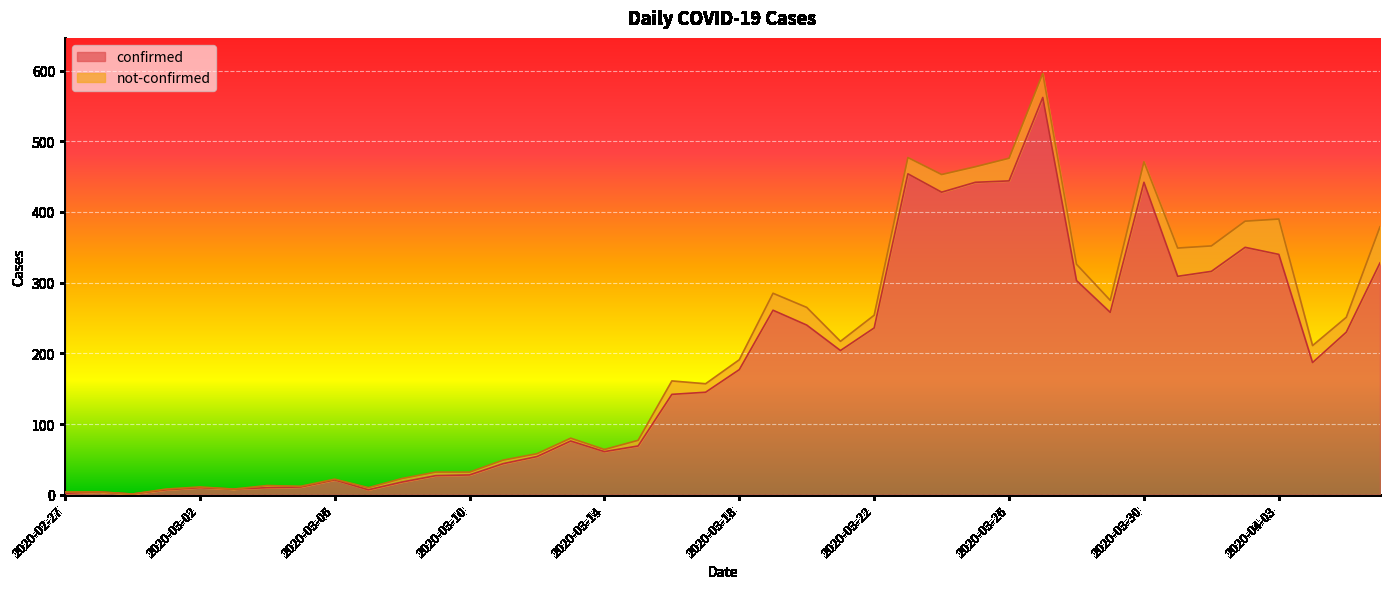

Which has a higher value, 2020-04-01 or 2020-04-03?

2020-04-03